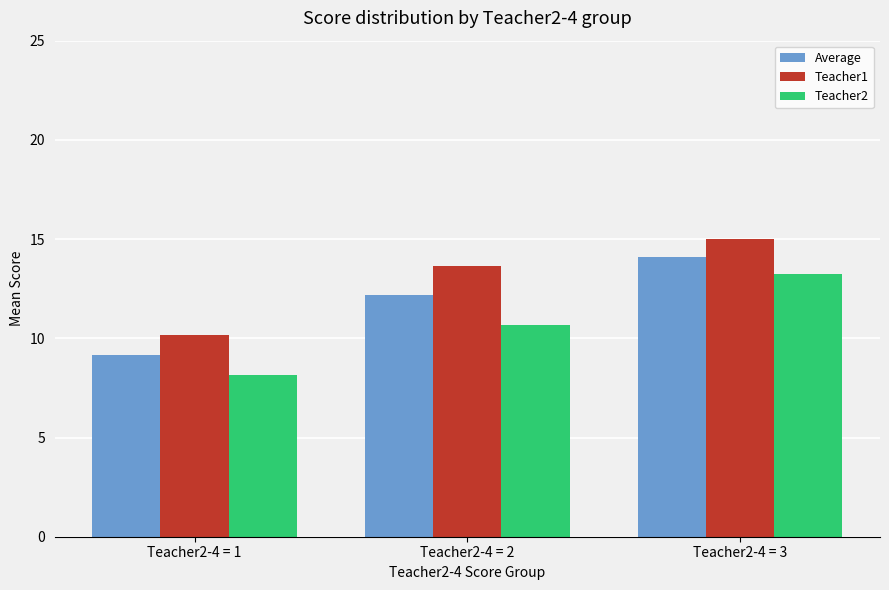

What is the average value of the Teacher1 series?

12.9